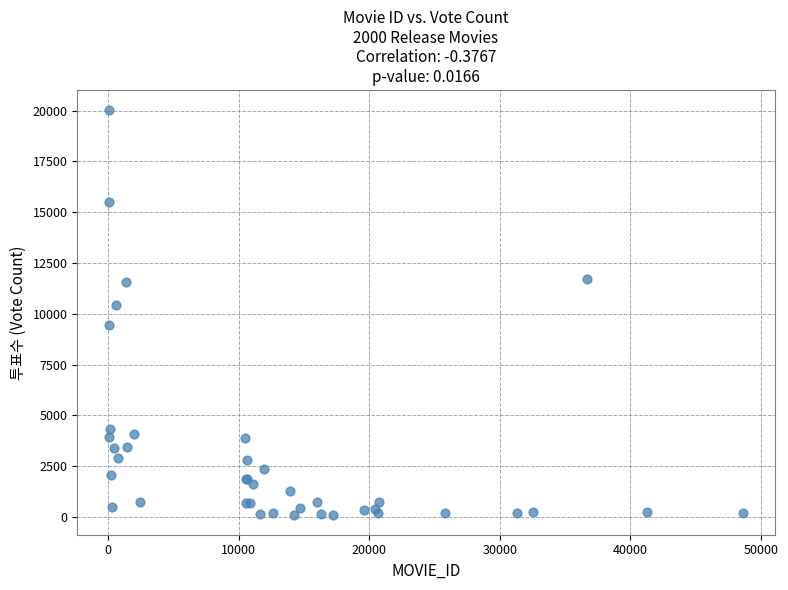

What Y value in the scatter plot is closest to 10066?

10453